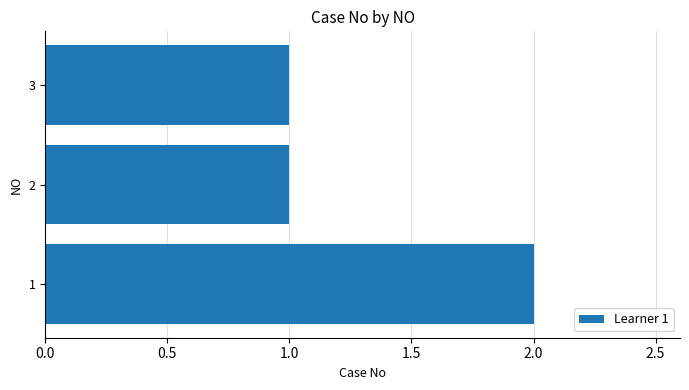

Is it true that the value at 1 is 1?

False